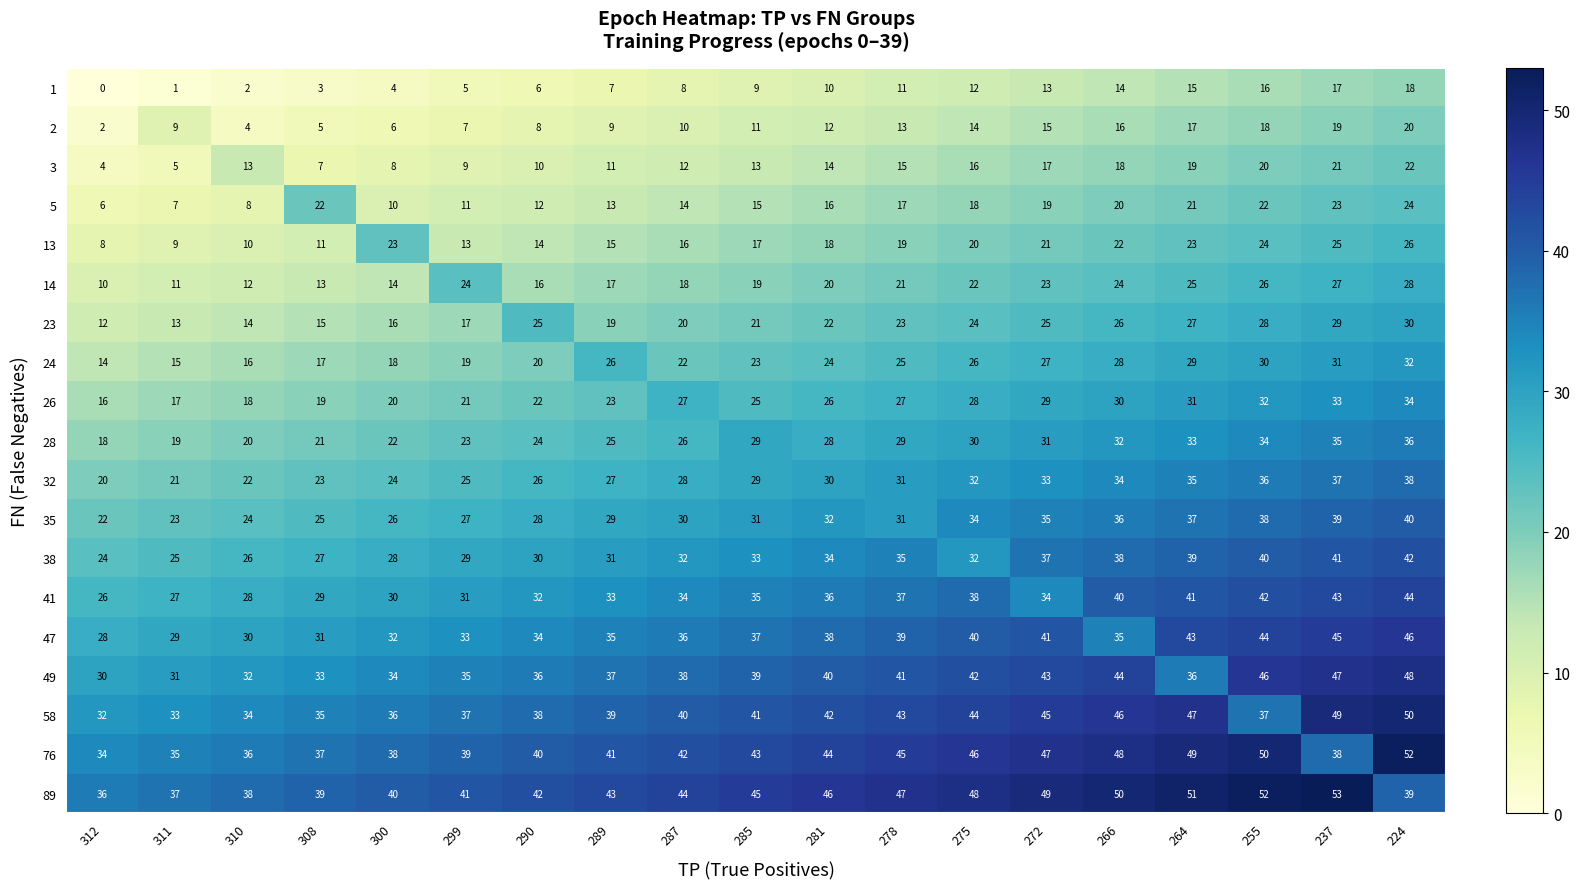

Count the number of categories in the chart.

19